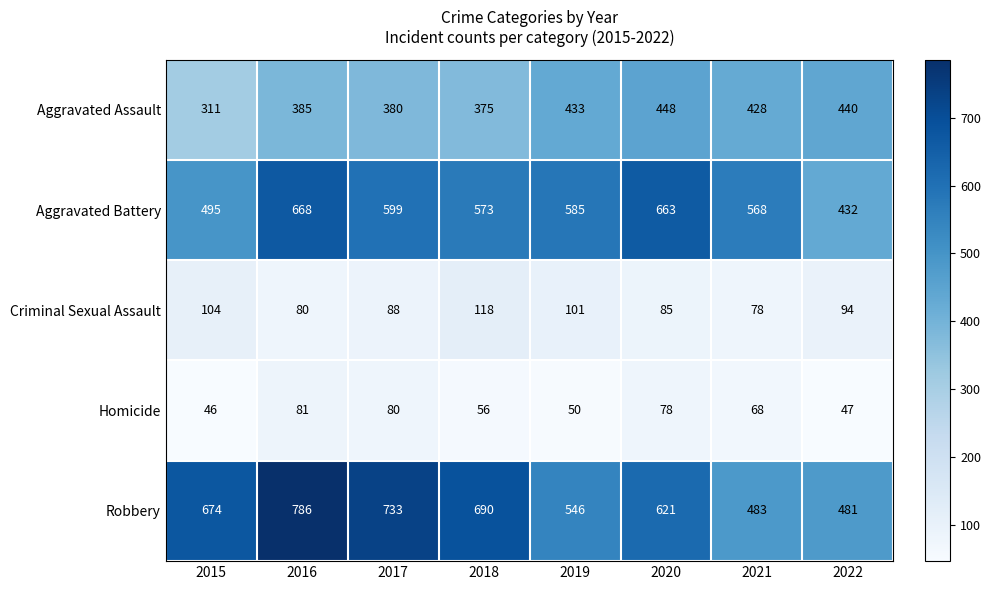

What is the difference between the second highest and minimum values in the Aggravated Battery series?

231